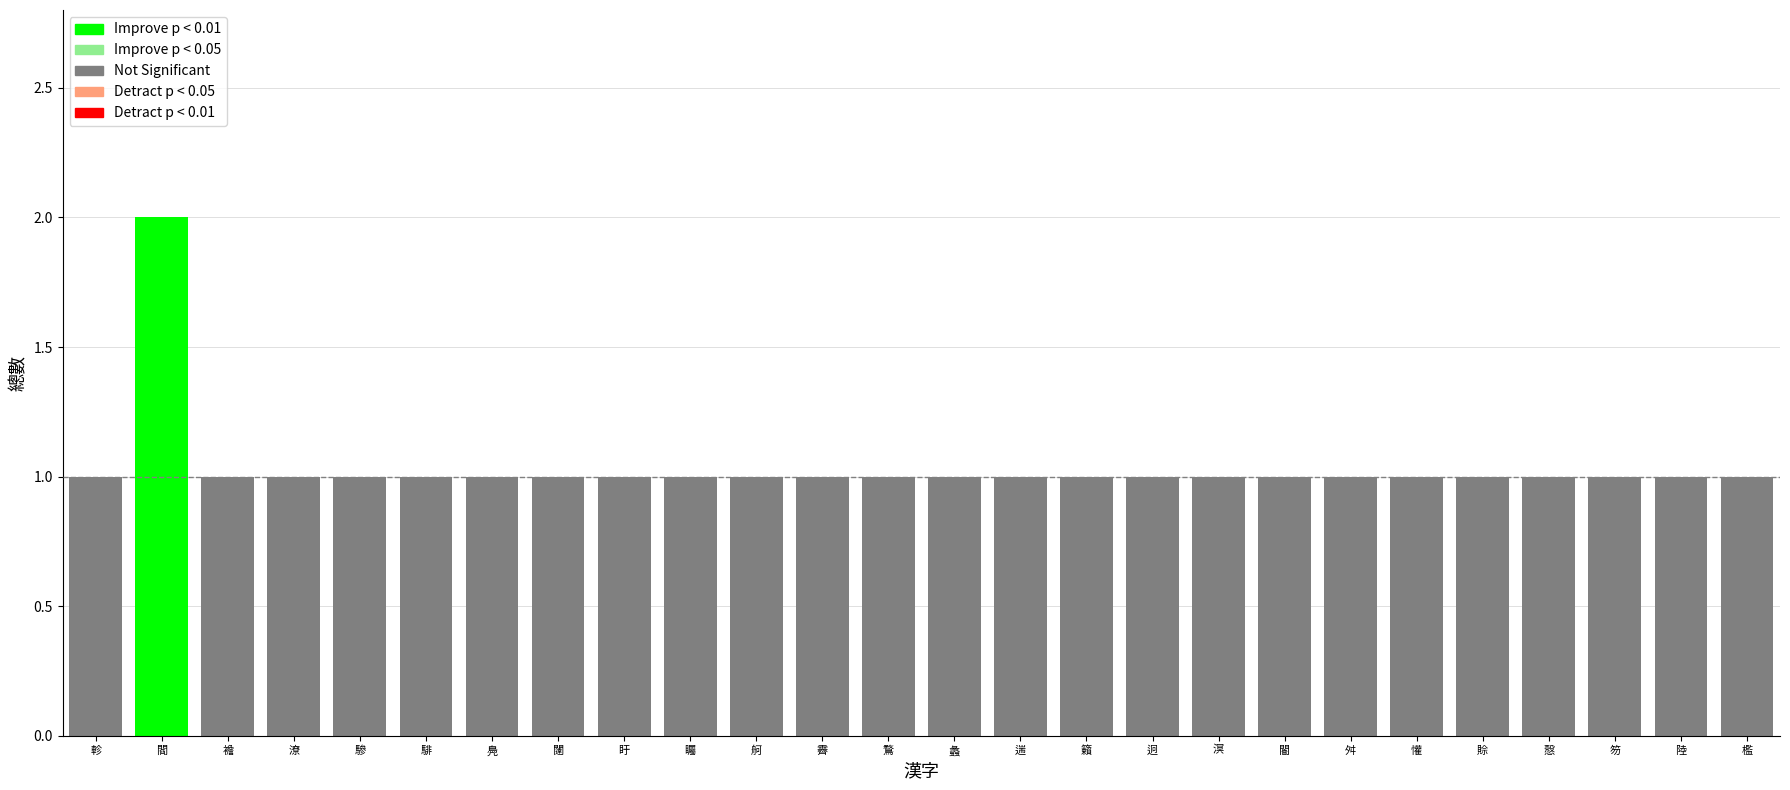

What is the maximum value shown in the chart?

2